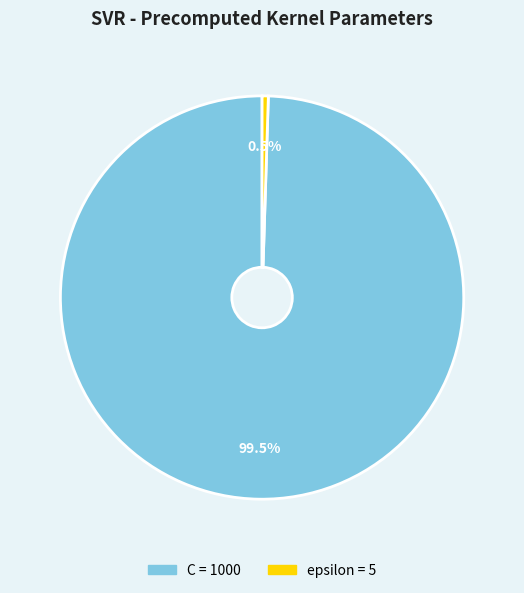

Does C represent more than half of the total?

Yes